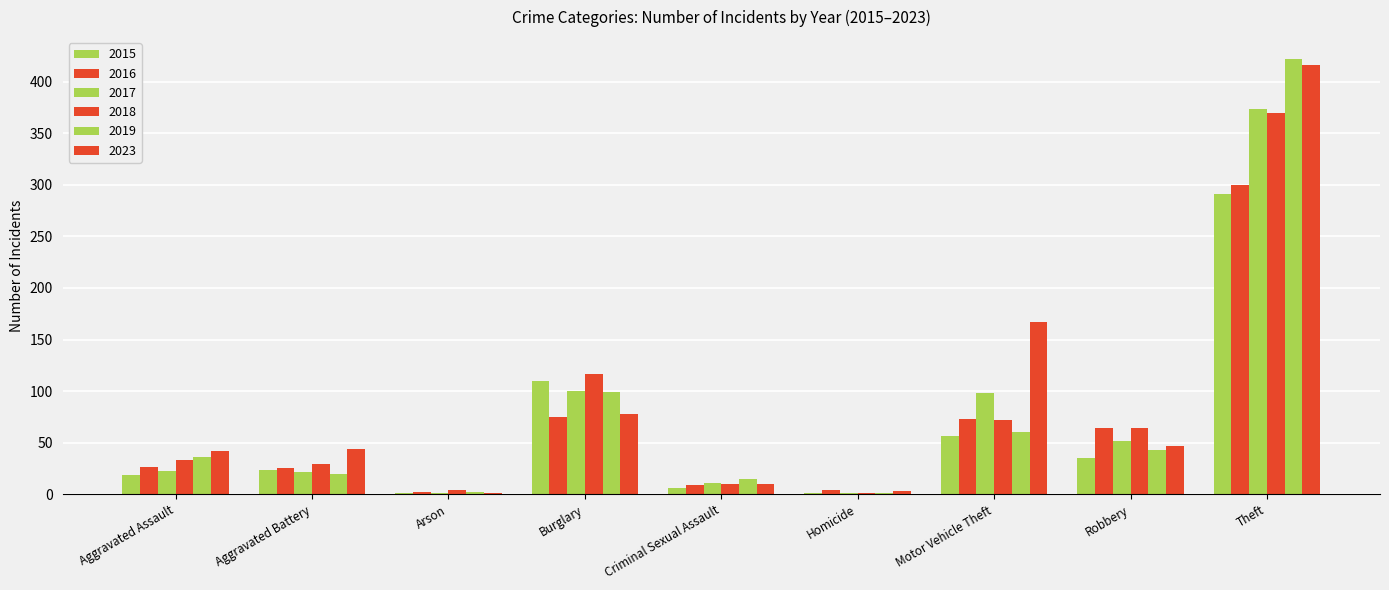

Count the number of data series in this chart.

6